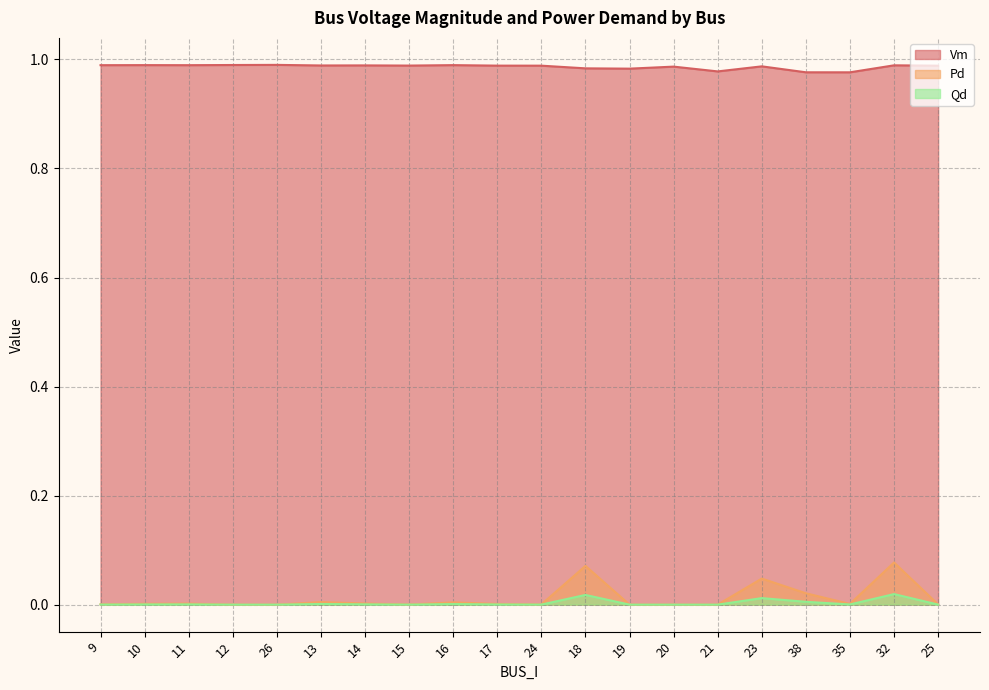

How many interior local valleys does the Vm series have?

6